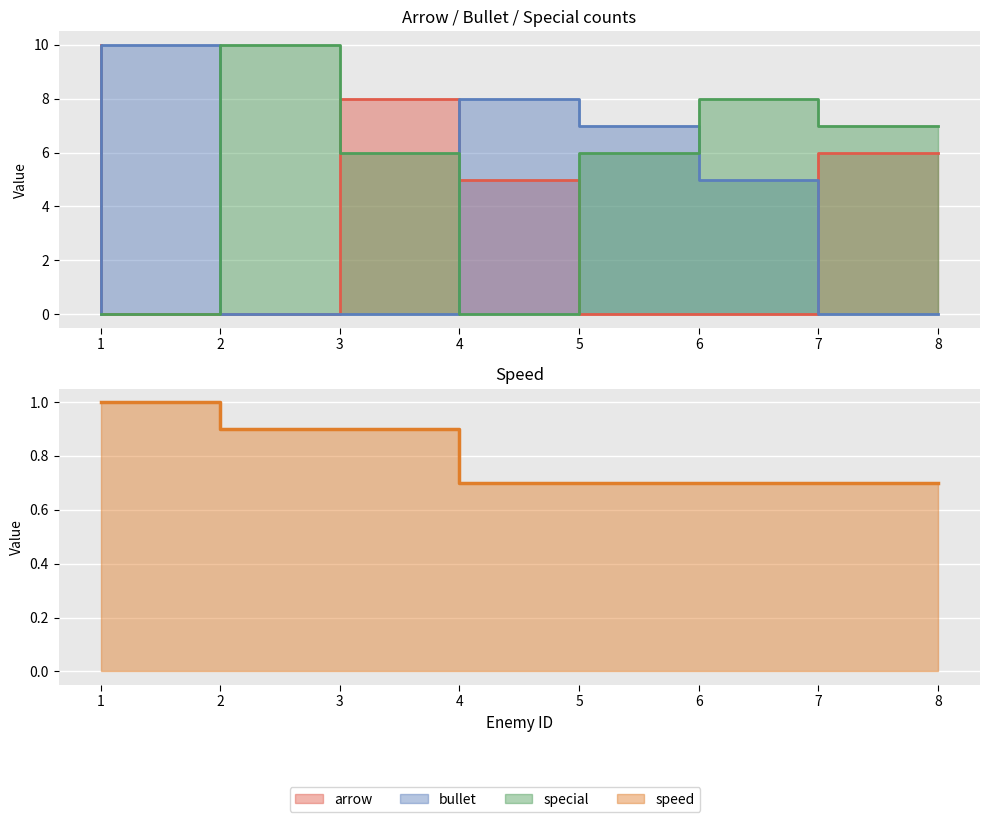

Which category has the lowest value in the speed series?

5